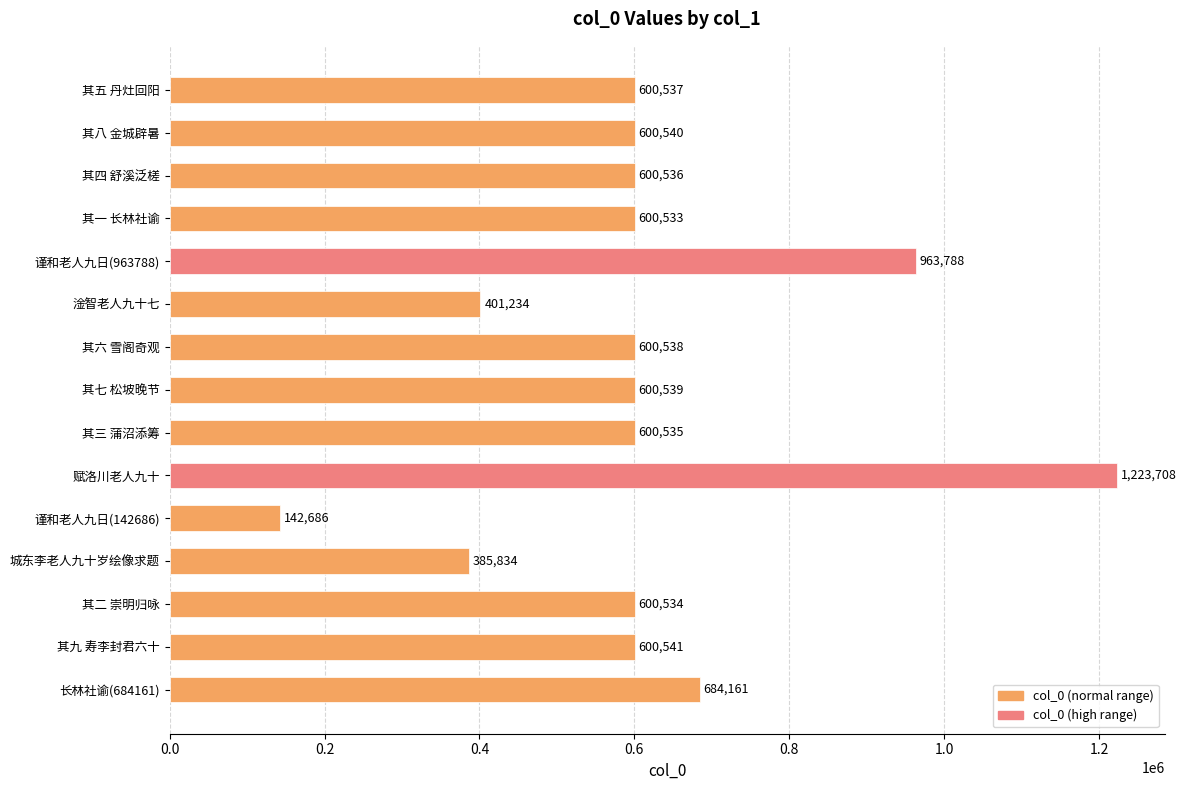

What is the difference between the maximum and second lowest values?

837874